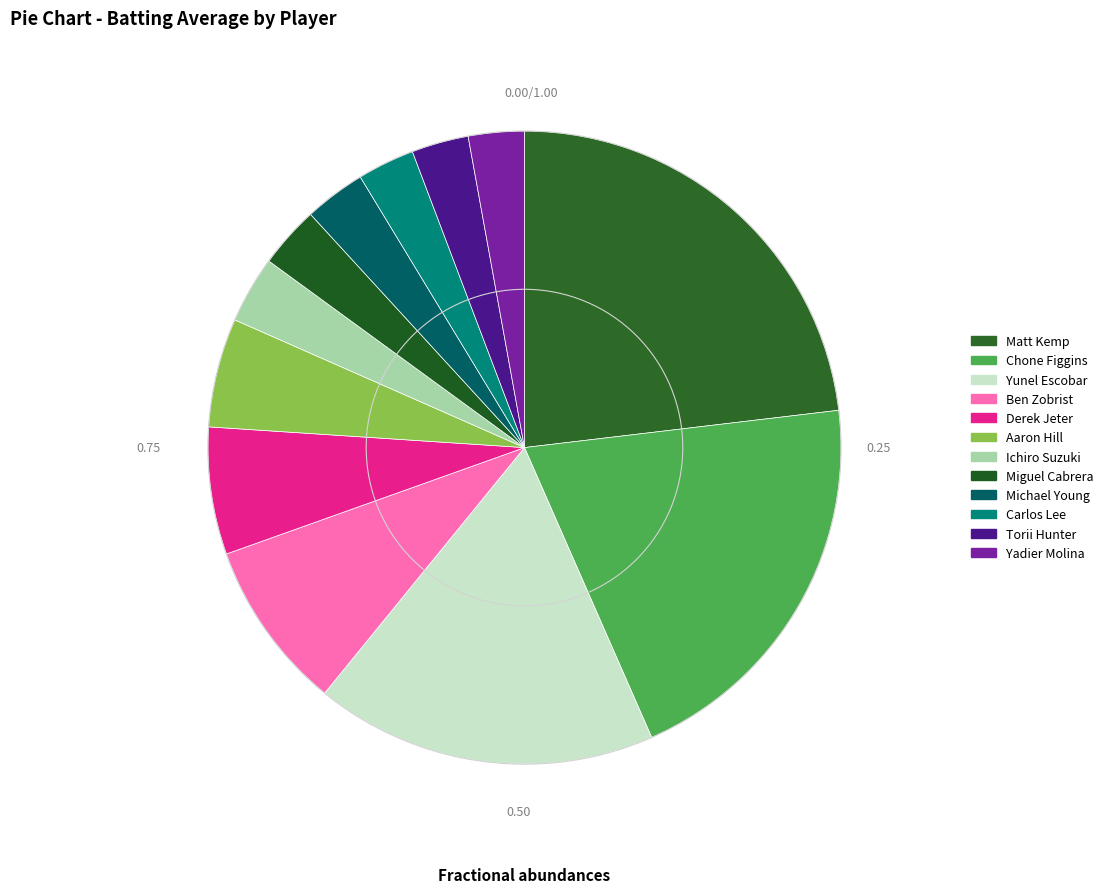

Is there any slice that represents more than half of the pie?

No